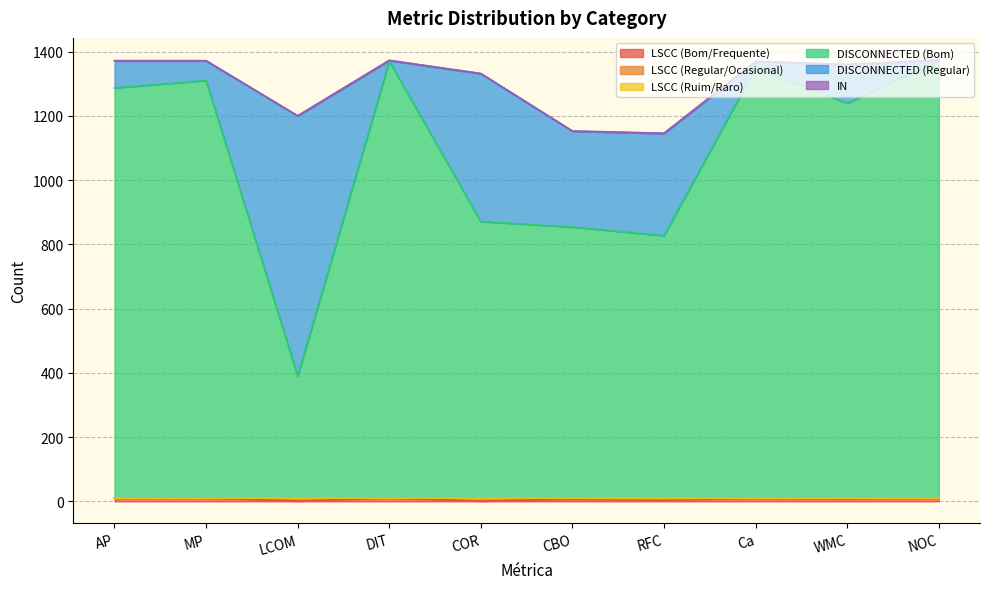

Which series changed the most between AP and COR?

DISCONNECTED (Bom)